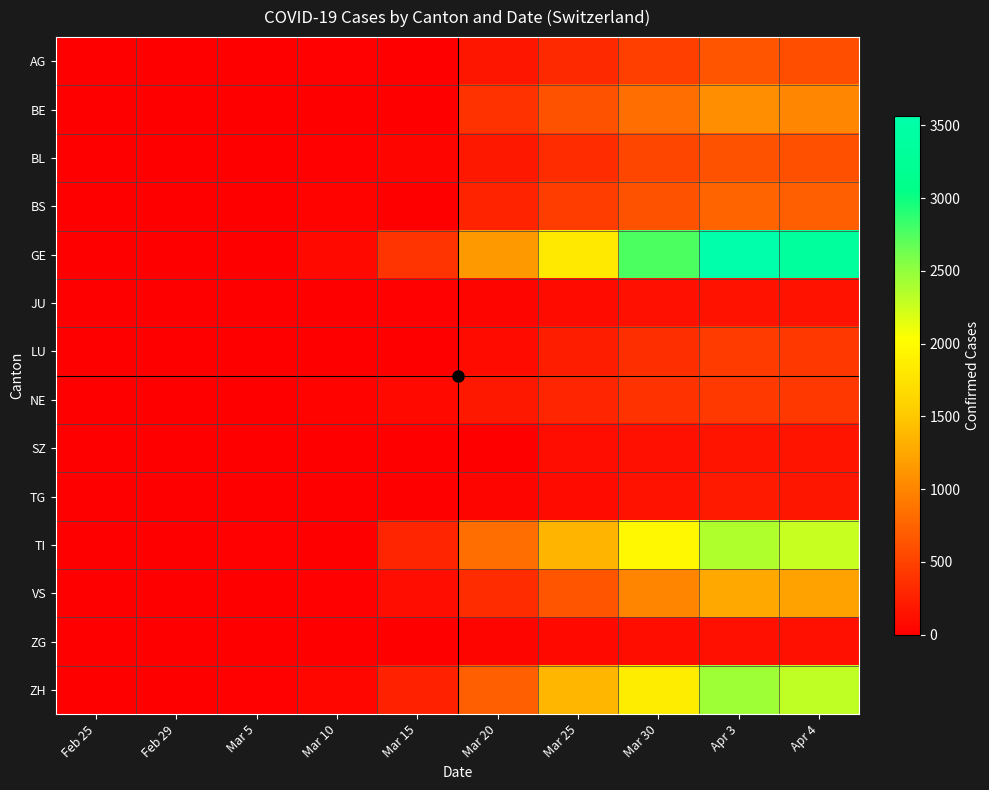

Which series changed the most between Mar 15 and Mar 30?

GE